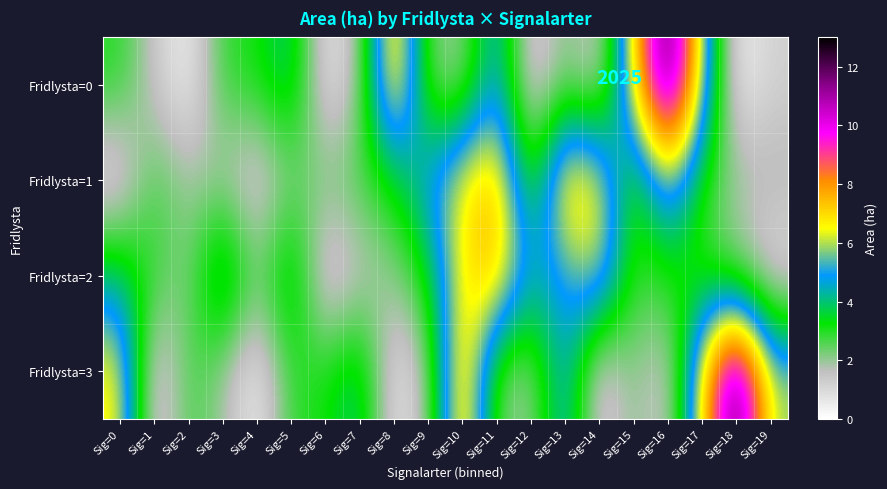

What is the total value across all series at Sig=3?

11.6